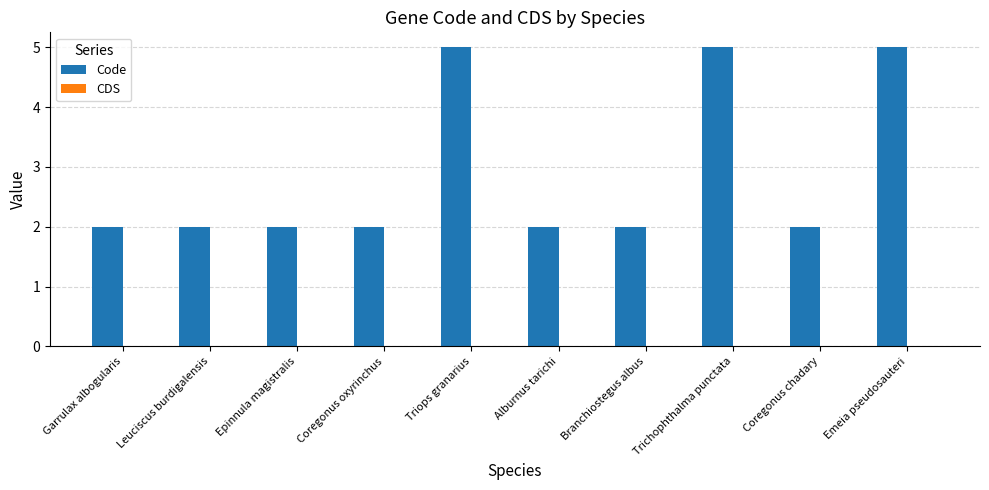

How many bars are there in total?

10